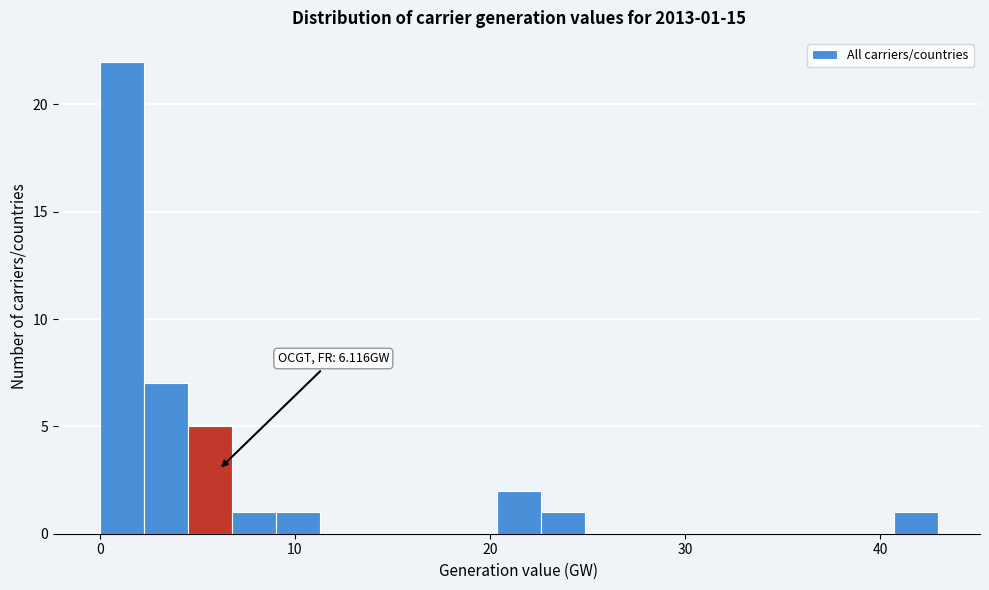

Around what value on the x-axis is the tallest bar? Give the approximate position of its centre, as read against the axis.

1